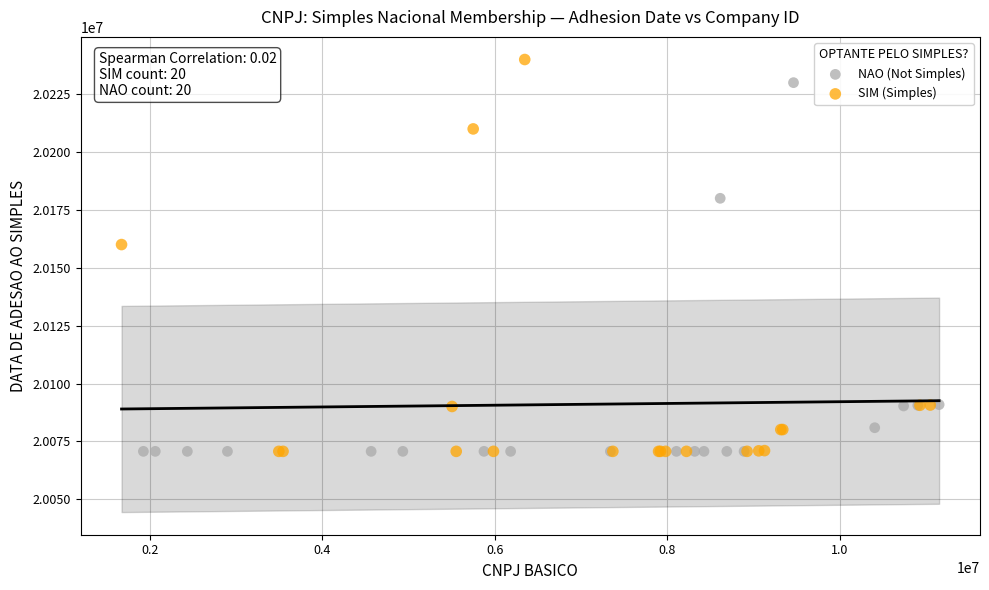

Which series has the widest spread of Y values?

SIM (Simples)